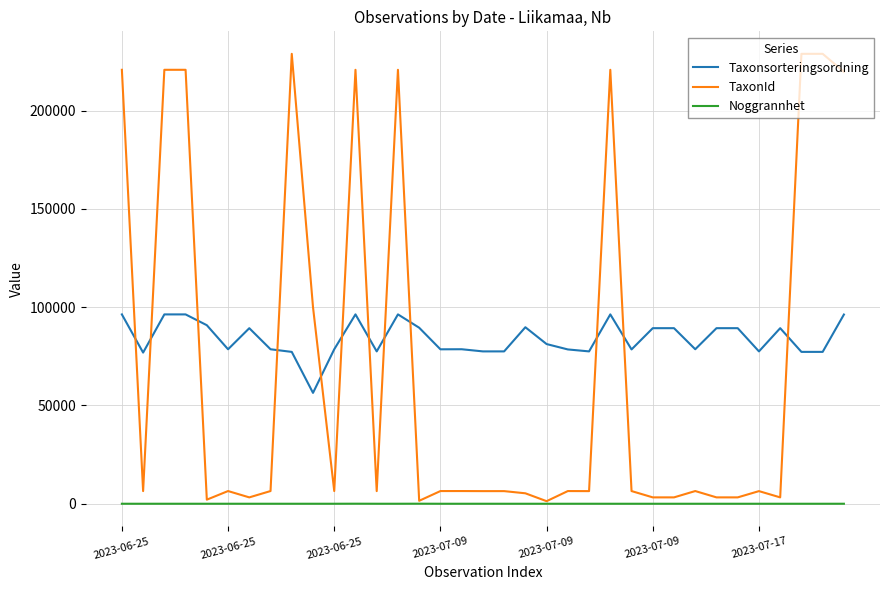

True or false: Taxonsorteringsordning and TaxonId cross at least once.

True